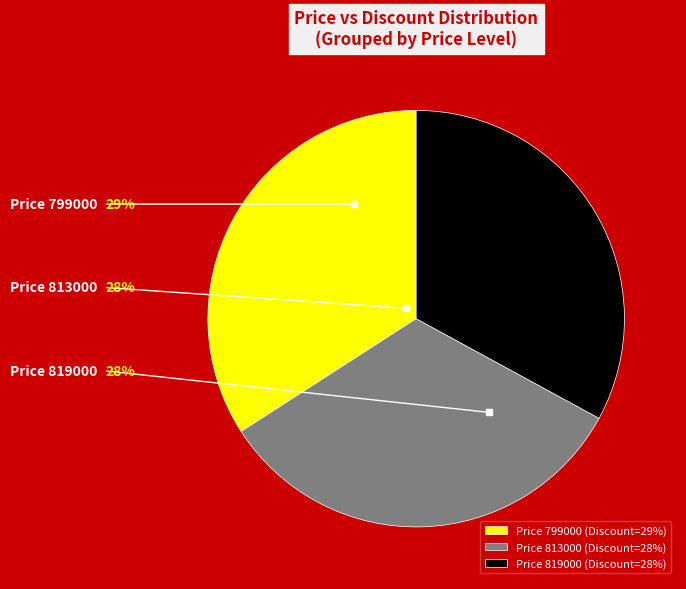

What is the largest slice in the pie chart?

Price 799000 (Discount=29%)